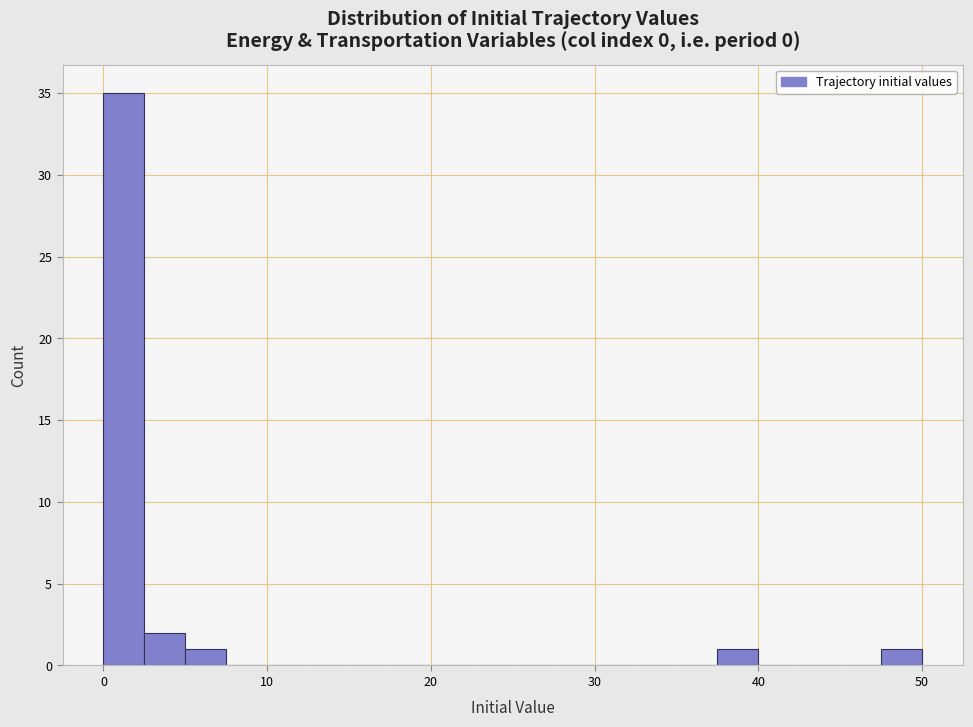

Around what value on the x-axis is the tallest bar? Give the approximate position of its centre, as read against the axis.

1